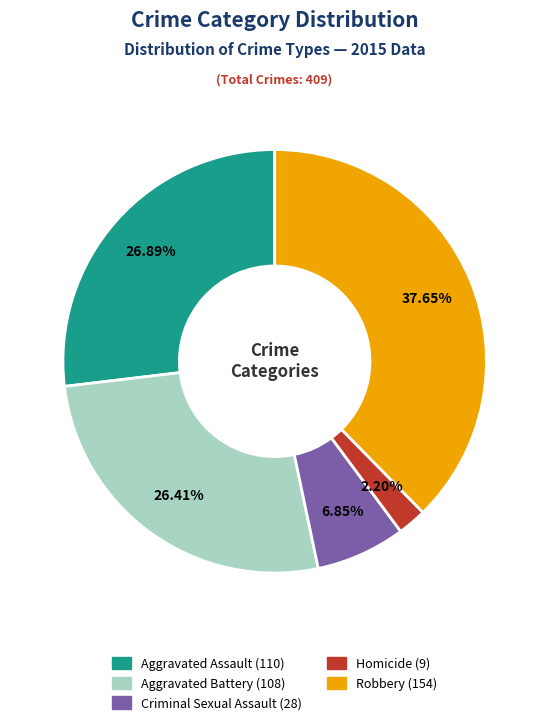

How many slices are in this pie chart?

5